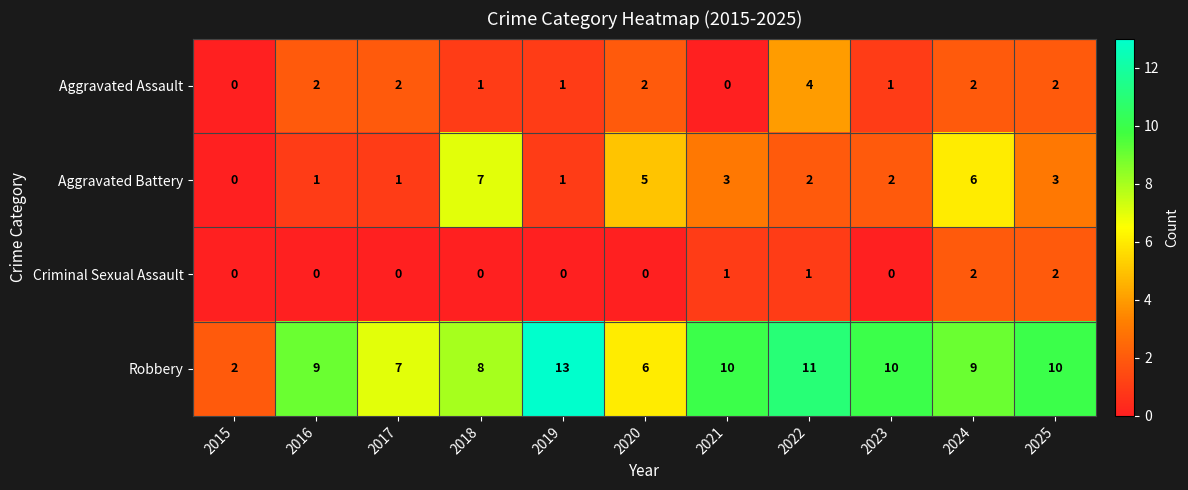

What is the difference between the maximum and minimum values in the Aggravated Battery series?

7